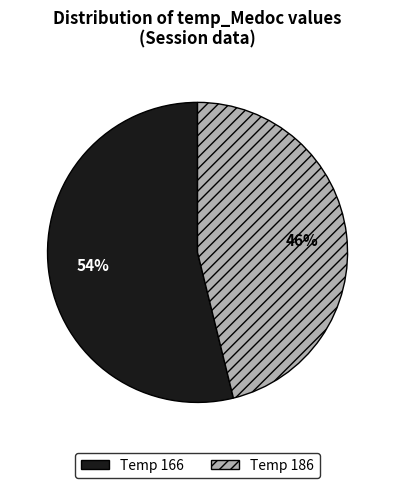

To the nearest percent, what is the average slice percentage?

50%